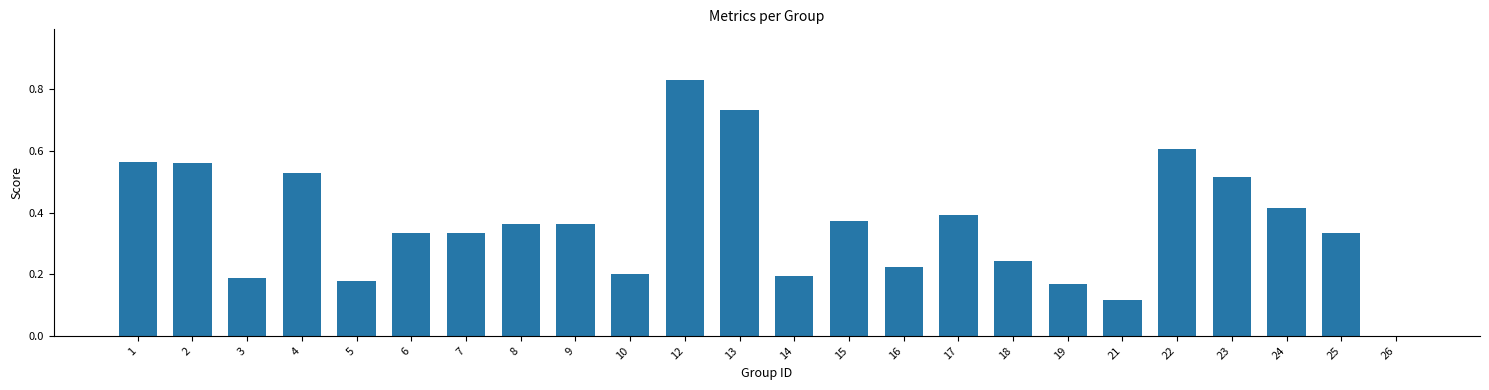

Which category has the highest value across all series?

12